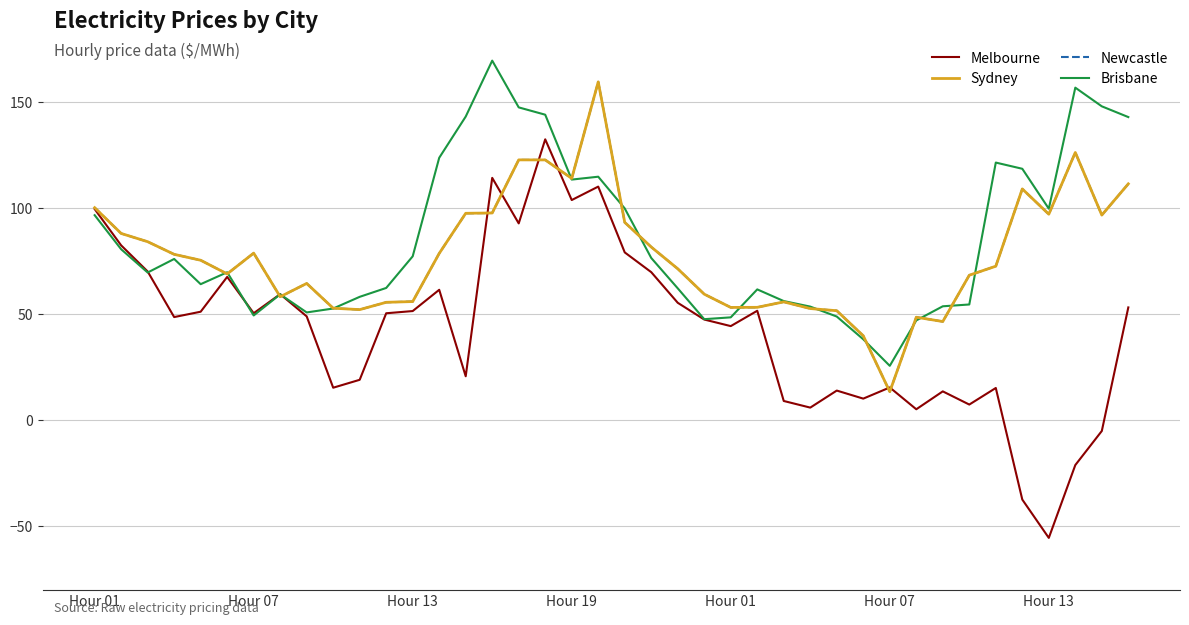

At which category is the sum across all series the highest?

19